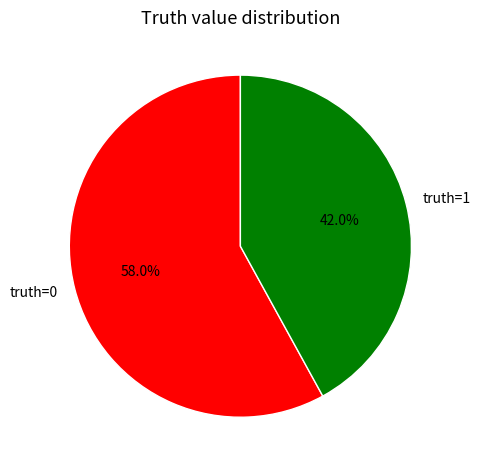

Rank the categories by value from highest to lowest.

truth=0, truth=1